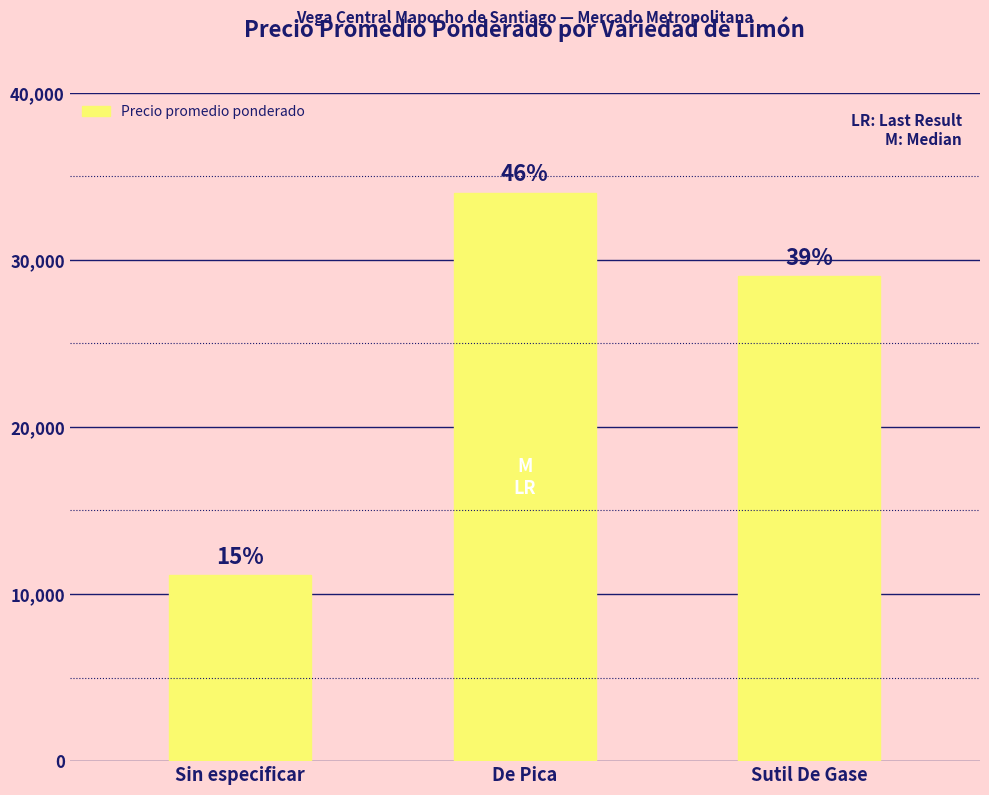

What is the maximum value shown in the chart?

34000